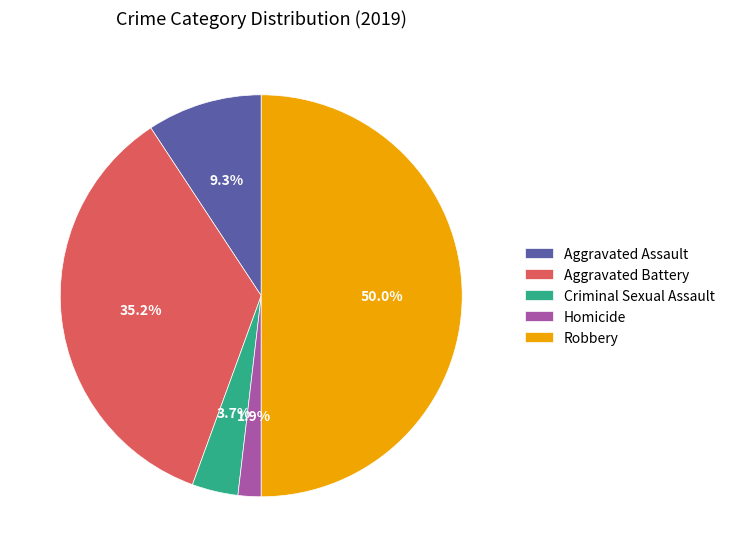

Approximately how many times larger is the value at Aggravated Assault compared to Aggravated Battery?

0.3